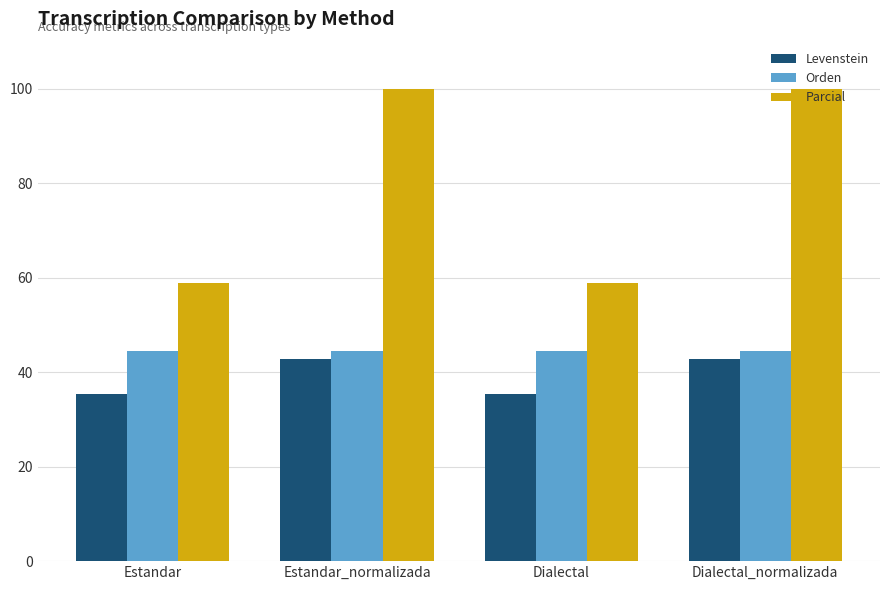

What is the total value across all series at Estandar_normalizada?

187.3